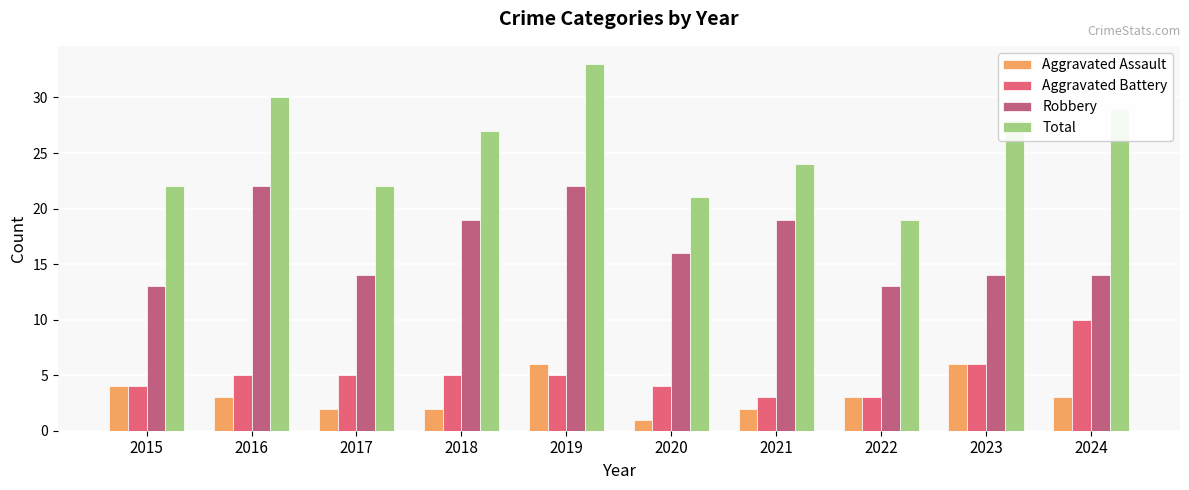

Reading right to left, transcribe all the data shown in this chart.

Aggravated Assault: 3	6	3	2	1	6	2	2	3	4
Aggravated Battery: 10	6	3	3	4	5	5	5	5	4
Robbery: 14	14	13	19	16	22	19	14	22	13
Total: 29	28	19	24	21	33	27	22	30	22